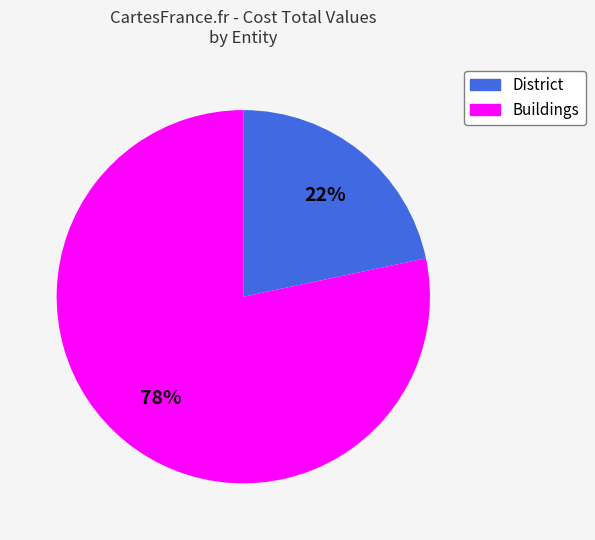

Is there a majority slice in this chart?

Yes